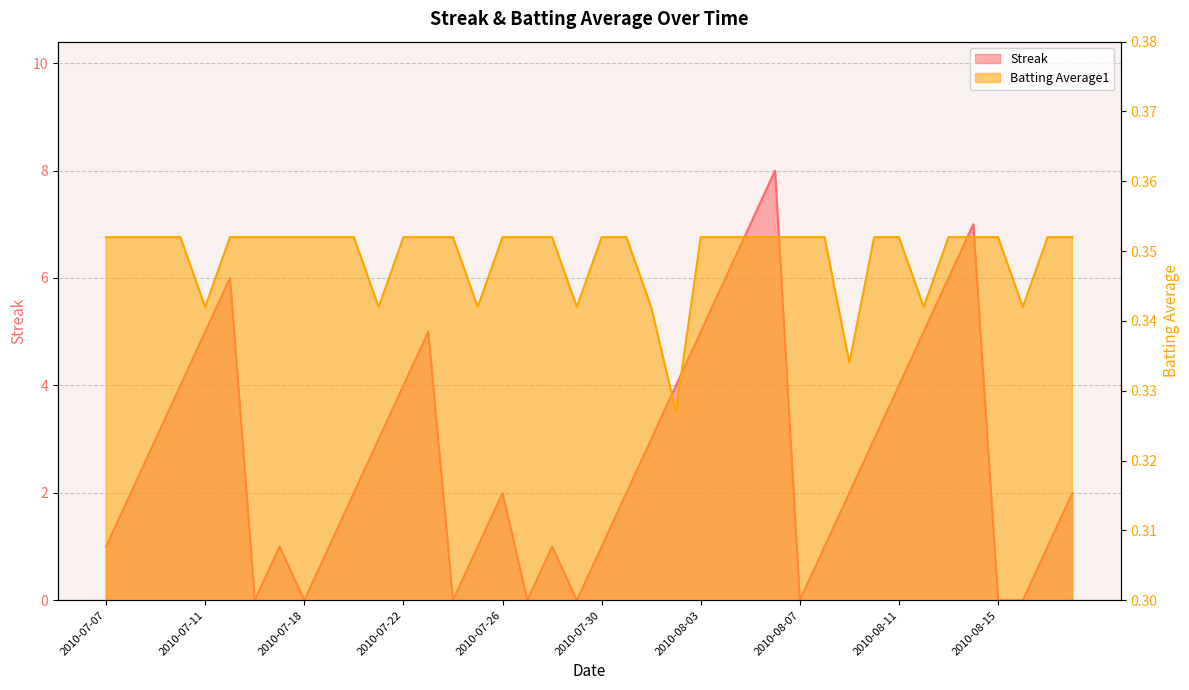

Does the chart display data point markers on the line(s)?

No